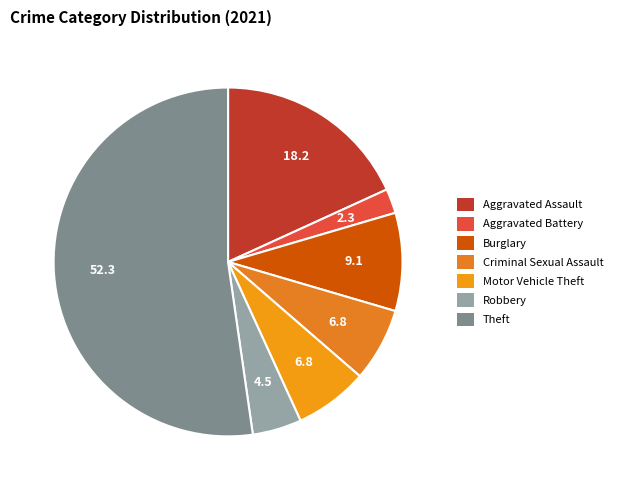

Does Aggravated Battery account for over 50% of the chart?

No